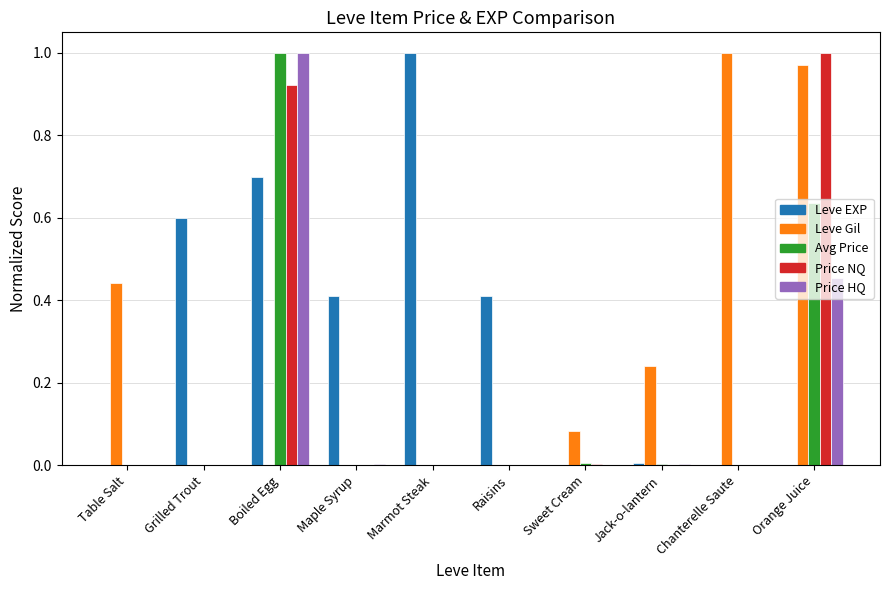

At which category is the sum across all series the highest?

Boiled Egg